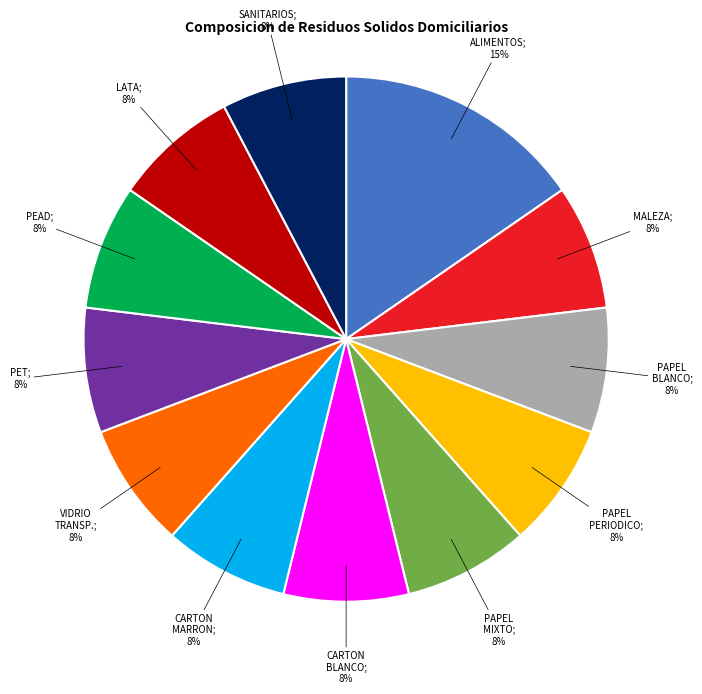

Is there a majority slice in this chart?

No